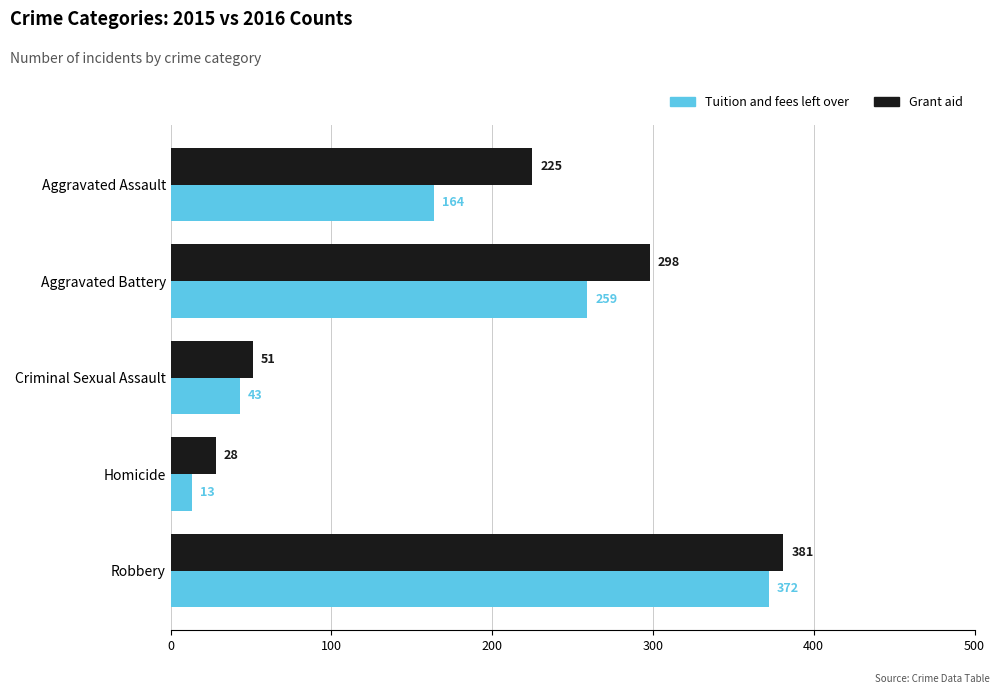

Which series has the largest range (max minus min)?

Tuition and fees left over